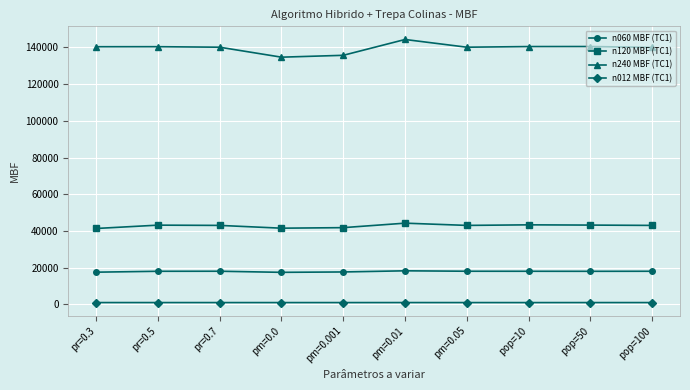

What is the lowest value of the n120 MBF (TC1) series?

41357.3